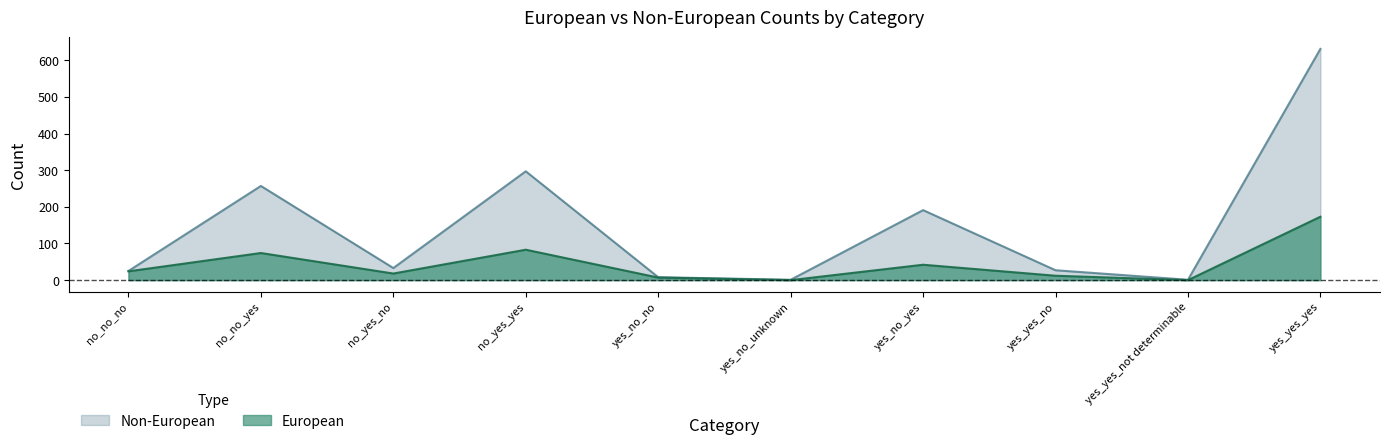

True or false: European has a value of 16 at no_no_yes.

False